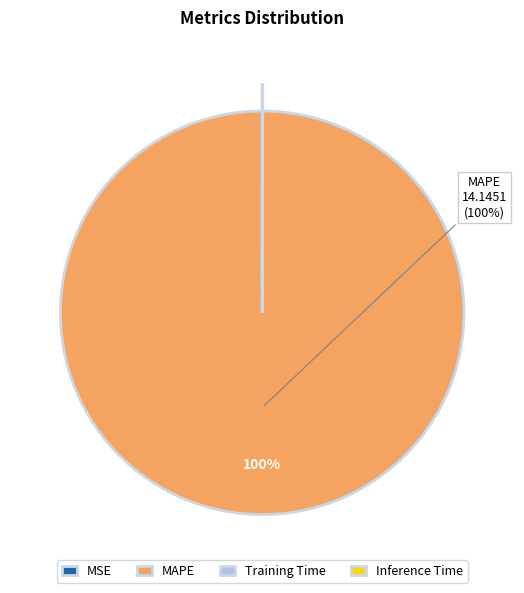

Is it true that MAPE is 94% of the pie?

False